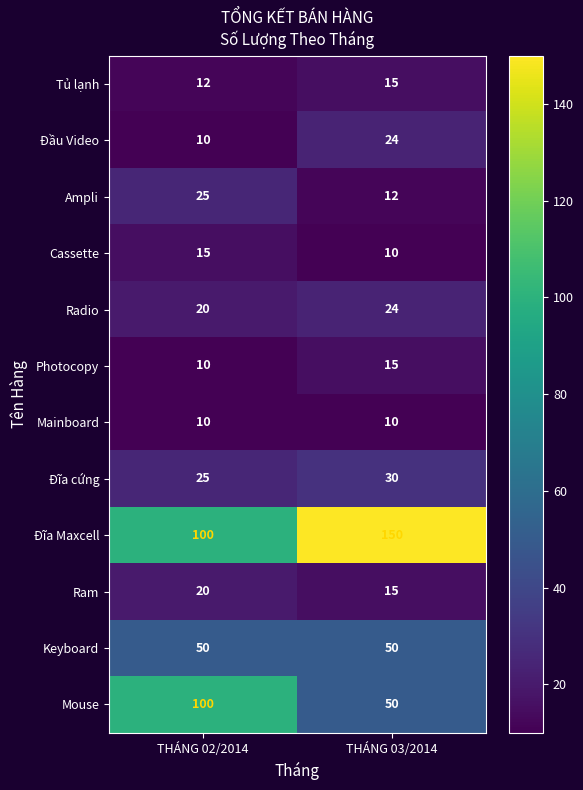

The value of Ampli at THÁNG 02/2014 is 25. True or false?

True